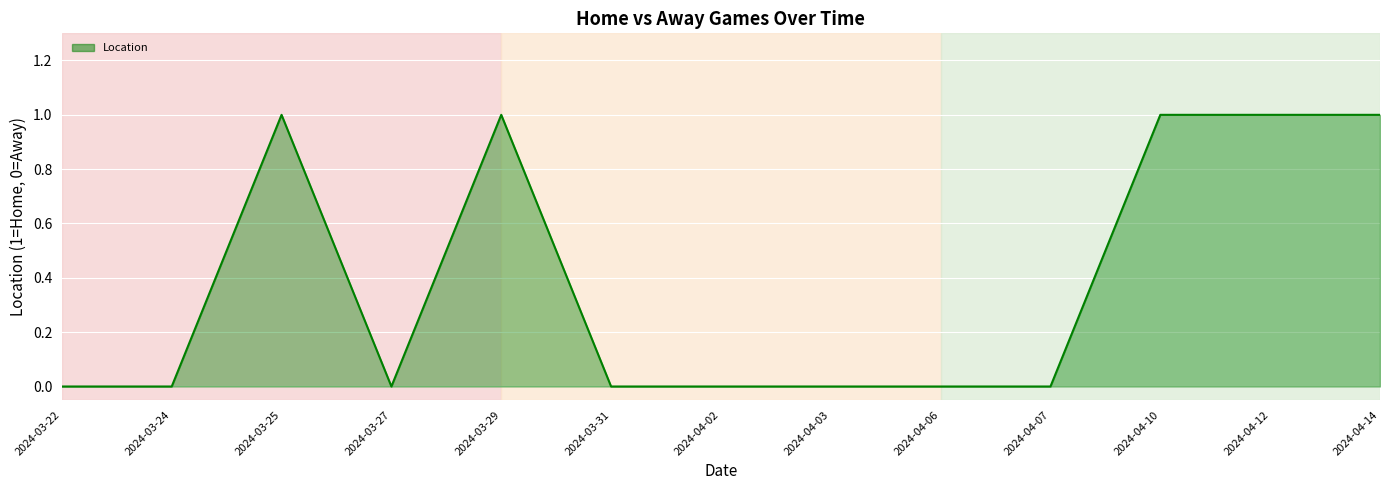

The chart shows a value of -1 at 2024-04-02. True or false?

False